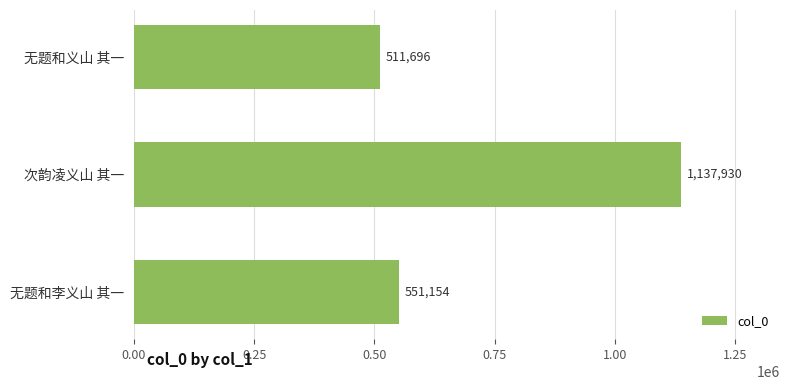

Reading top to bottom, what are all the values shown in this chart?

511696	1137930	551154